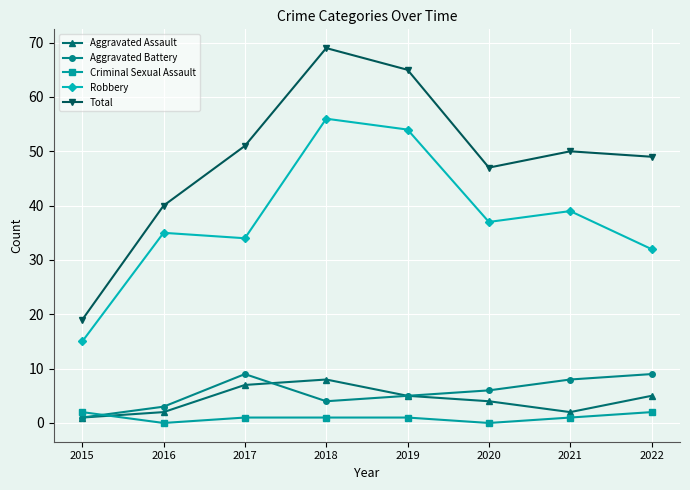

At which label is Aggravated Battery closest to 5?

2019